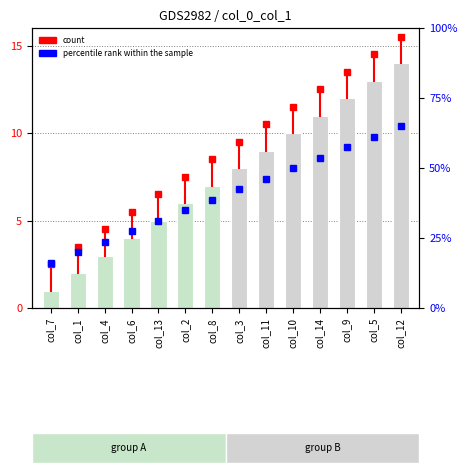

What is the change in value from col_6 to col_8?

+3